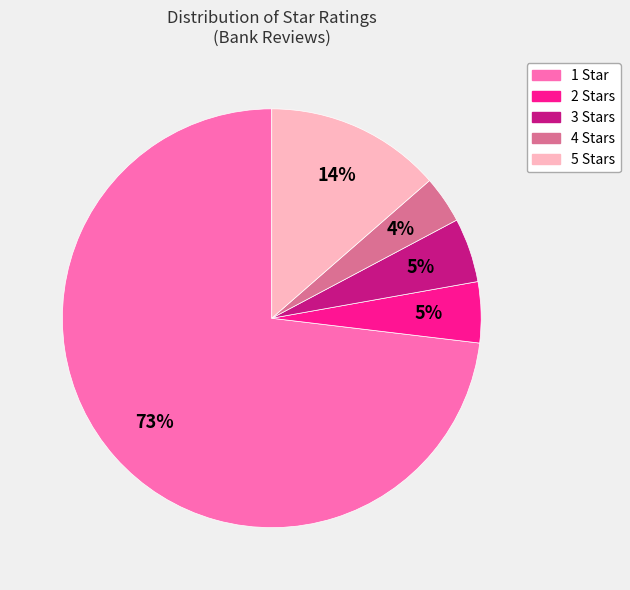

What percentage is the 3 Stars slice, to the nearest percent?

5%